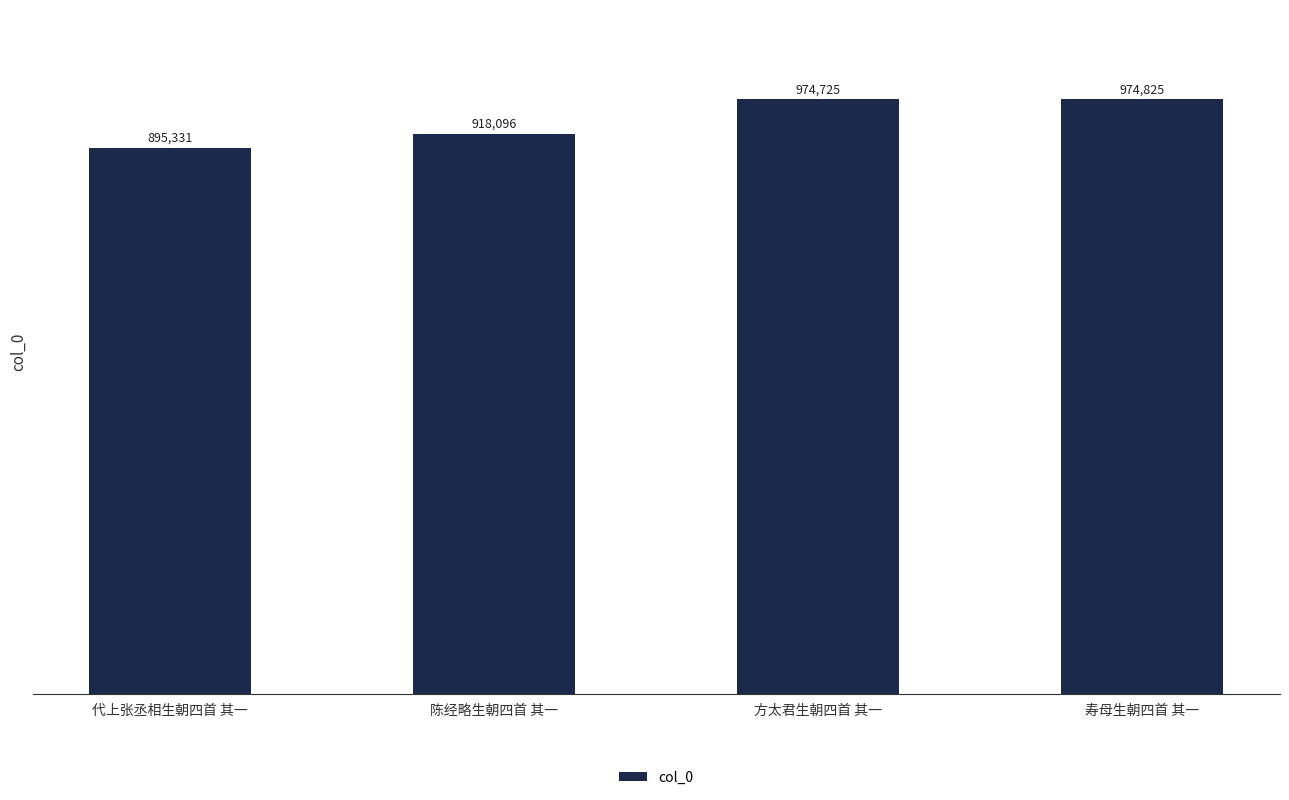

Where is the data nearest to the value 935078?

陈经略生朝四首 其一